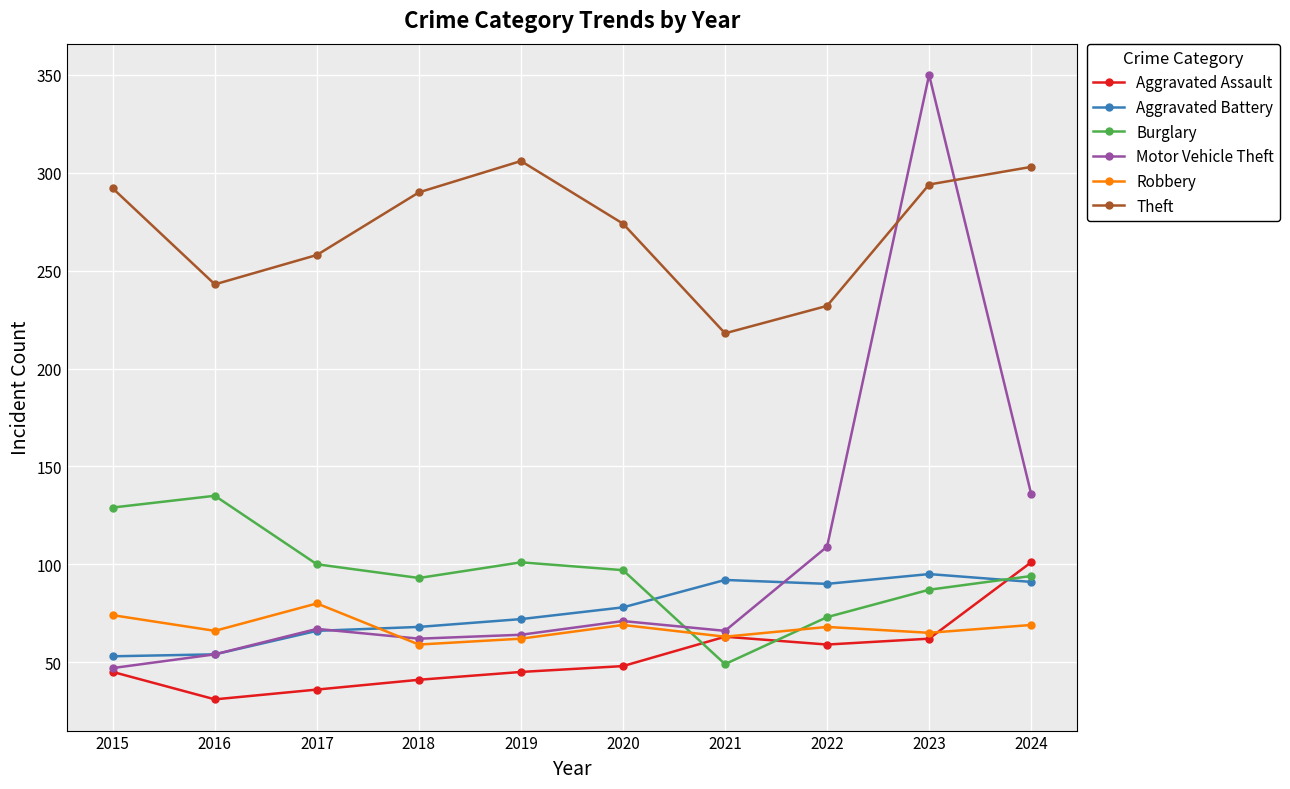

Does the chart display data point markers on the line(s)?

Yes